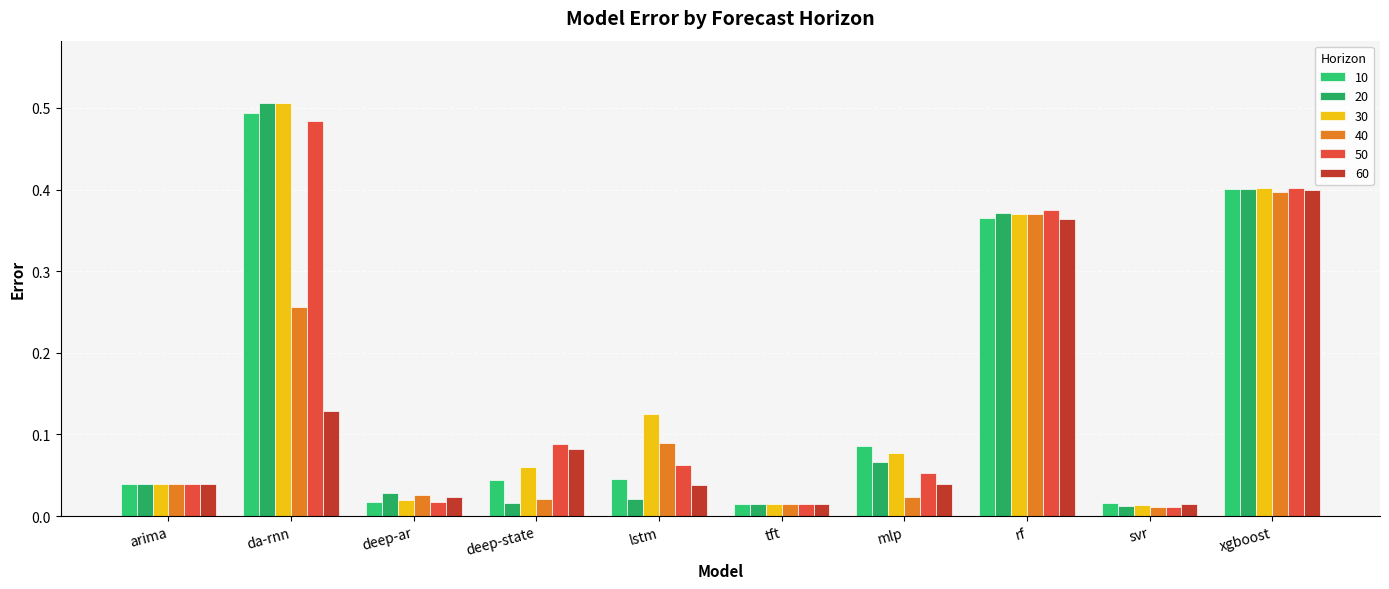

Is it true that 40 equals 0.0 at arima?

True